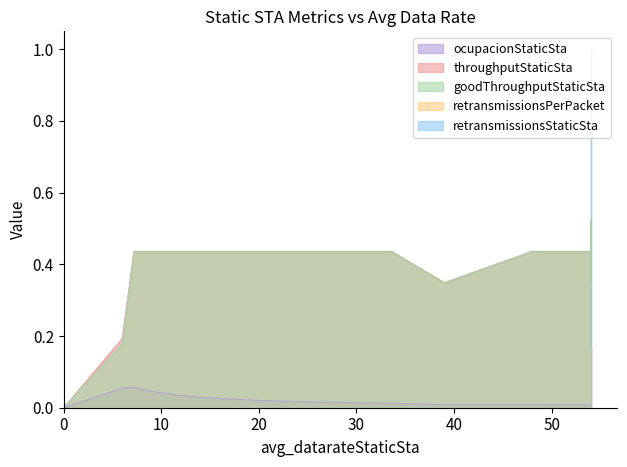

What is the maximum value shown in the chart?

1.0